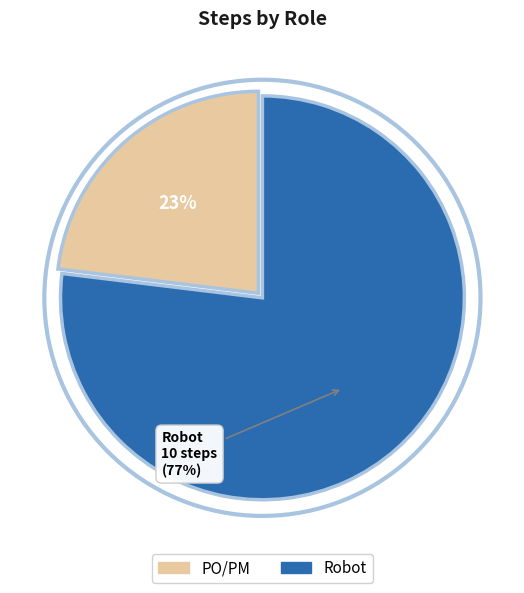

Which slice is the smallest?

PO/PM